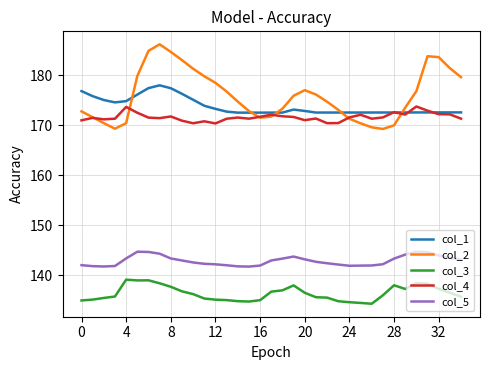

True or false: col_5 and col_3 cross at least once.

False